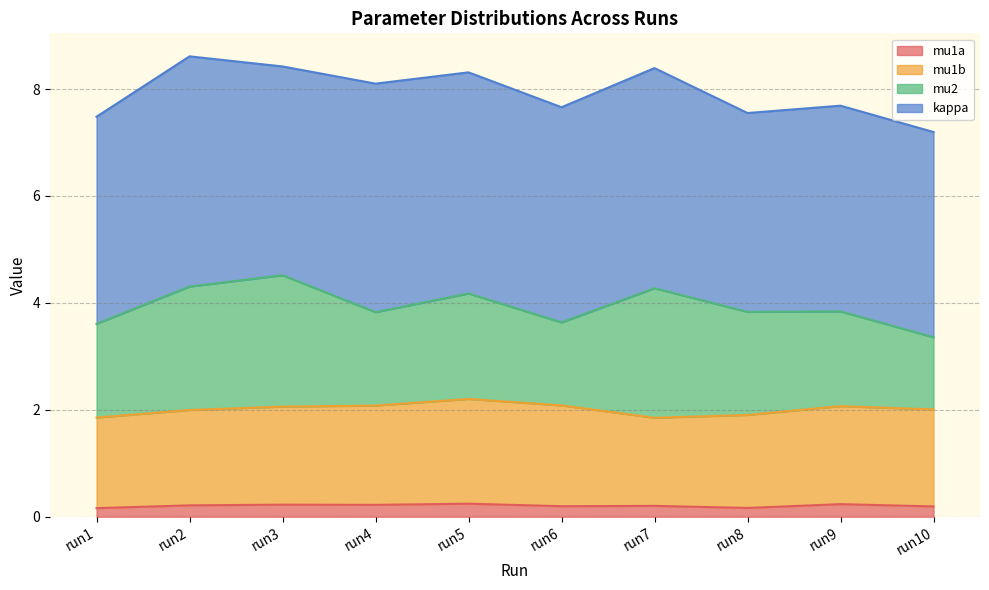

Where is the first local minimum for mu1a?

run4